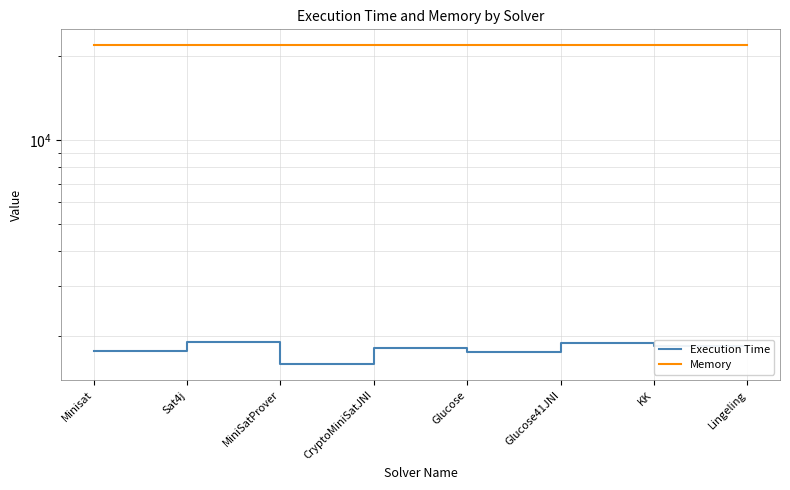

What is the difference between the maximum and minimum values in the Execution Time series?

319